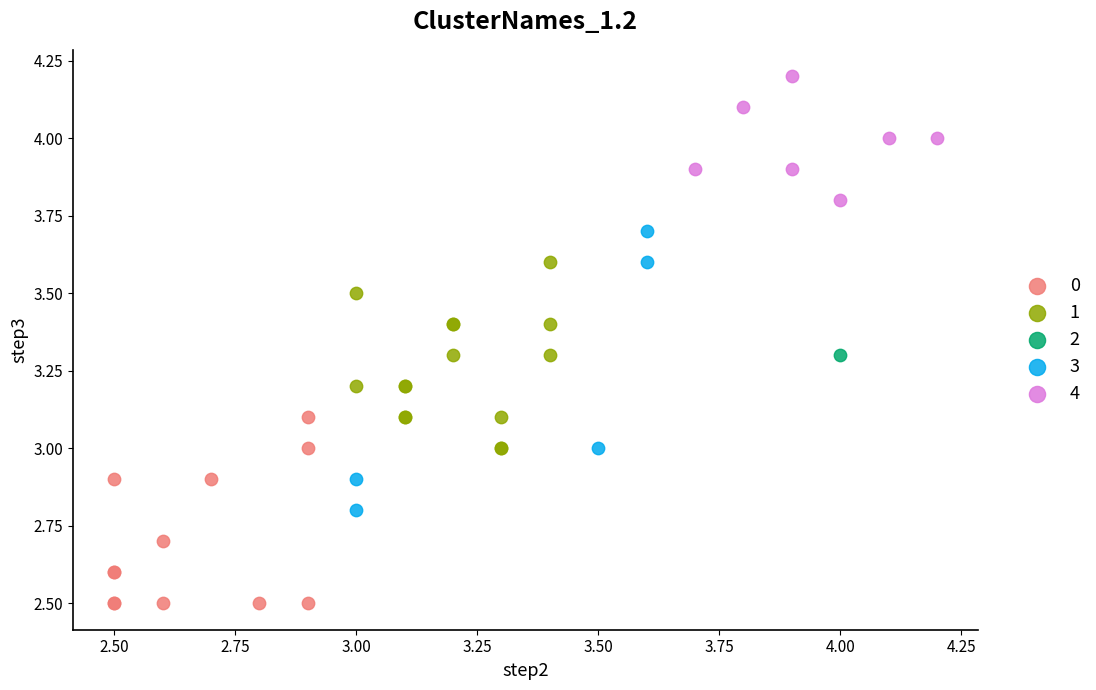

What are all the series names shown in the legend?

0, 1, 2, 3, 4